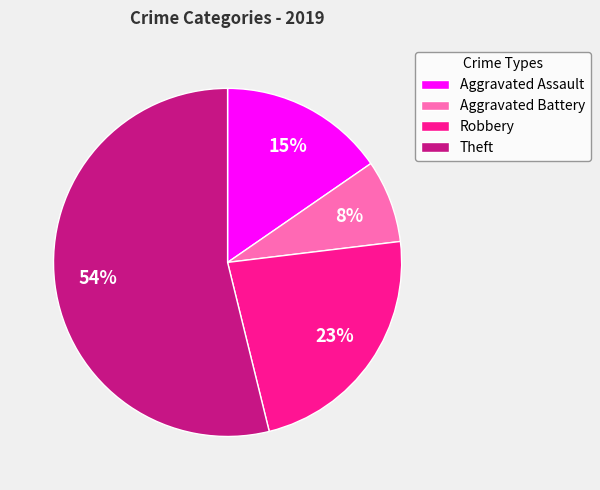

Is there any slice that represents more than half of the pie?

Yes